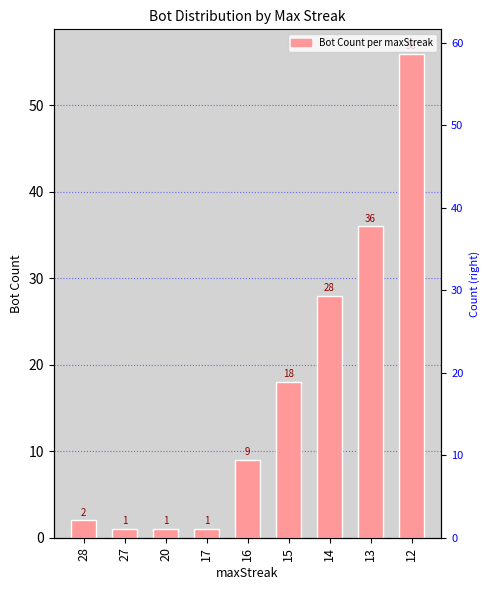

What is the value of the 8th bar from the left?

36